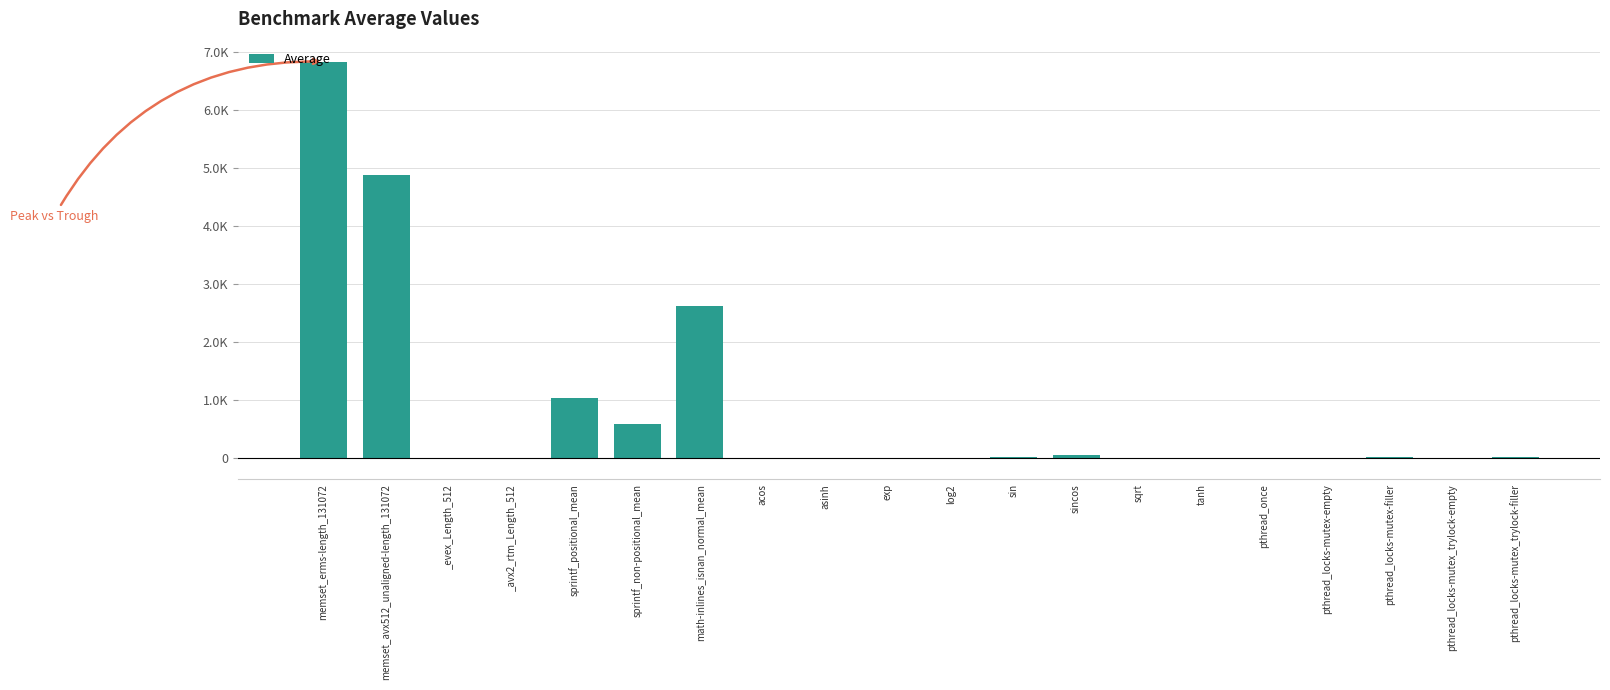

List the labels in order of value, largest first.

memset_erms-length_131072, memset_avx512_unaligned-length_131072, math-inlines_isnan_normal_mean, sprintf_positional_mean, sprintf_non-positional_mean, sincos, sin, pthread_locks-mutex-filler, pthread_locks-mutex_trylock-filler, _evex_Length_512, tanh, asinh, _avx2_rtm_Length_512, pthread_locks-mutex_trylock-empty, log2, acos, exp, pthread_locks-mutex-empty, sqrt, pthread_once